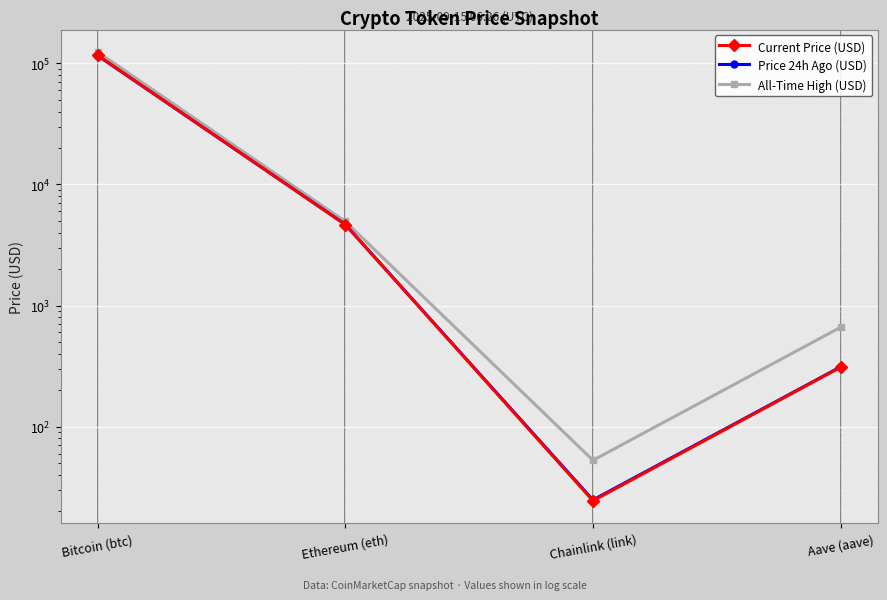

How many interior local valleys does the Price 24h Ago (USD) series have?

1